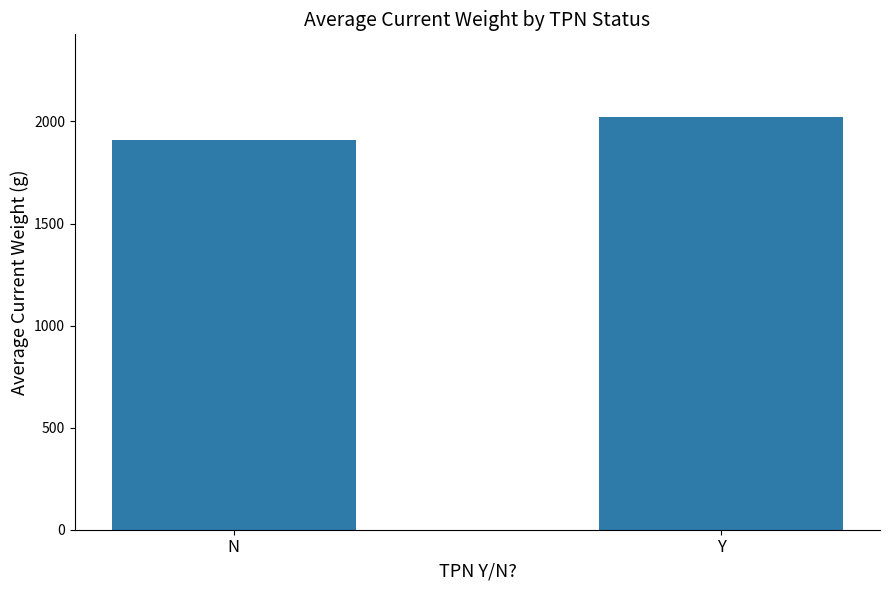

What is the maximum value shown in the chart?

2022.5